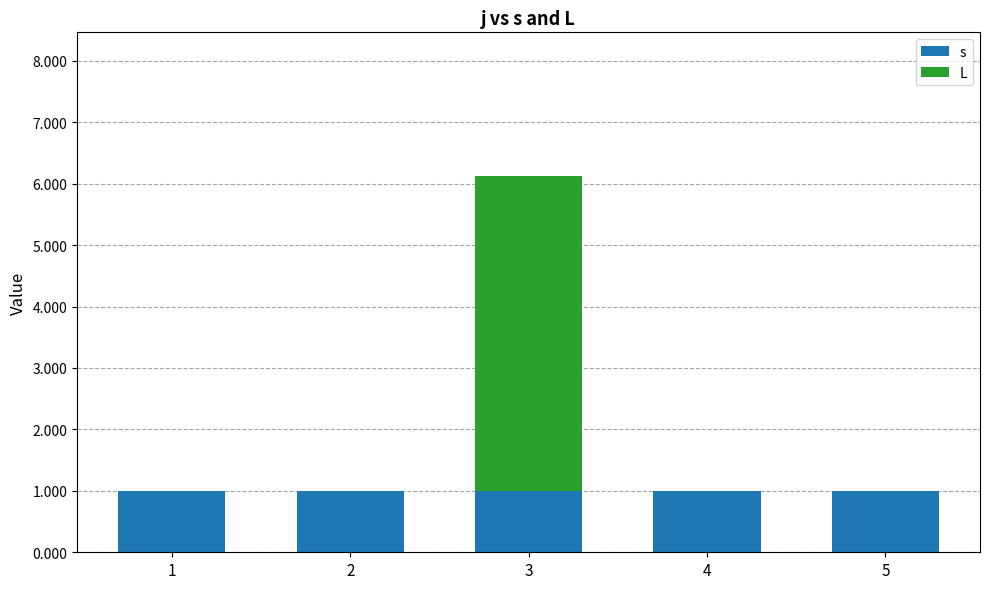

Which series has the largest range (max minus min)?

L